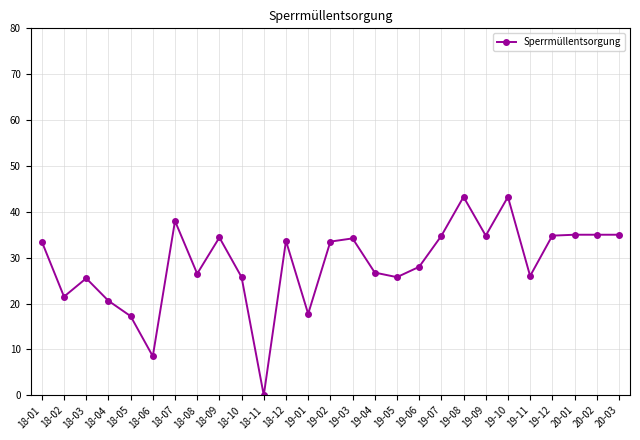

What is the difference between the values at 18-07 and 19-06?

10.0